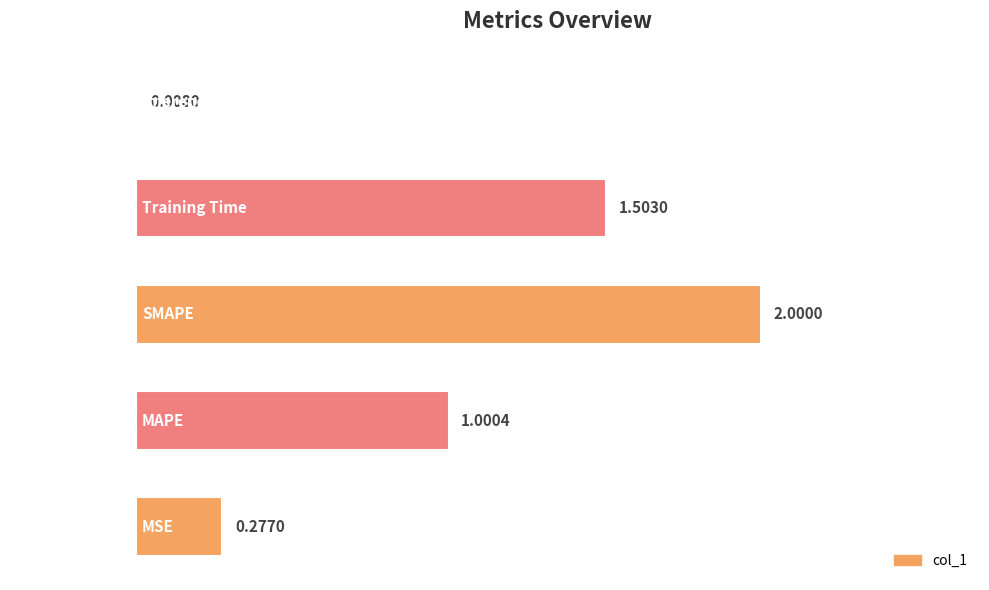

What is the change in value from MSE to Training Time?

+1.2